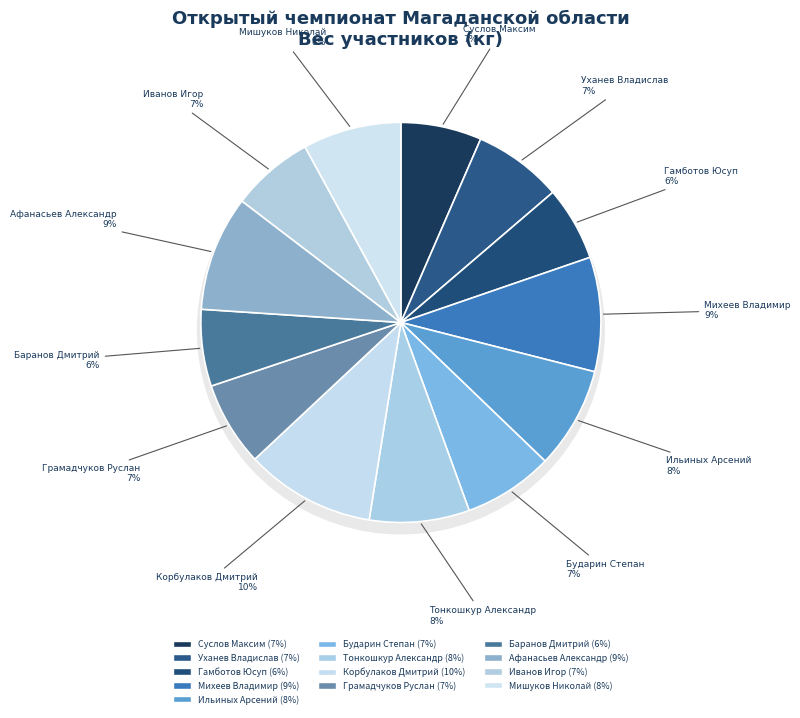

True or false: Корбулаков Дмитрий
118.0 accounts for 20% of the total.

False